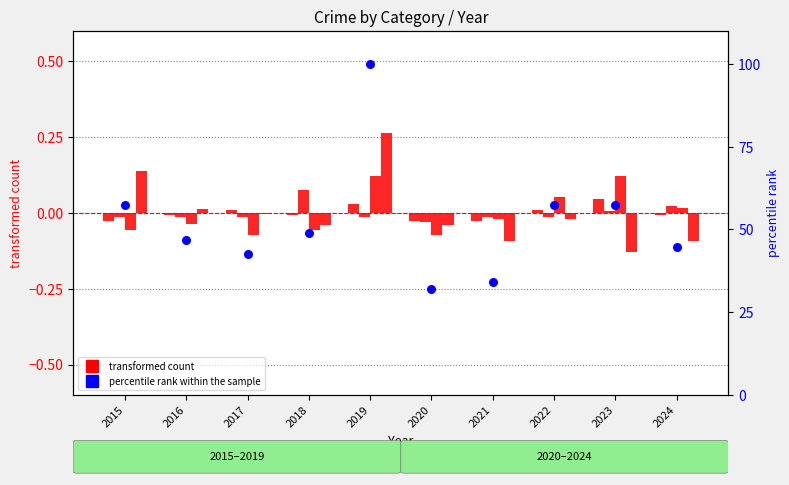

Which series has the widest spread of Y values?

percentile rank within the sample